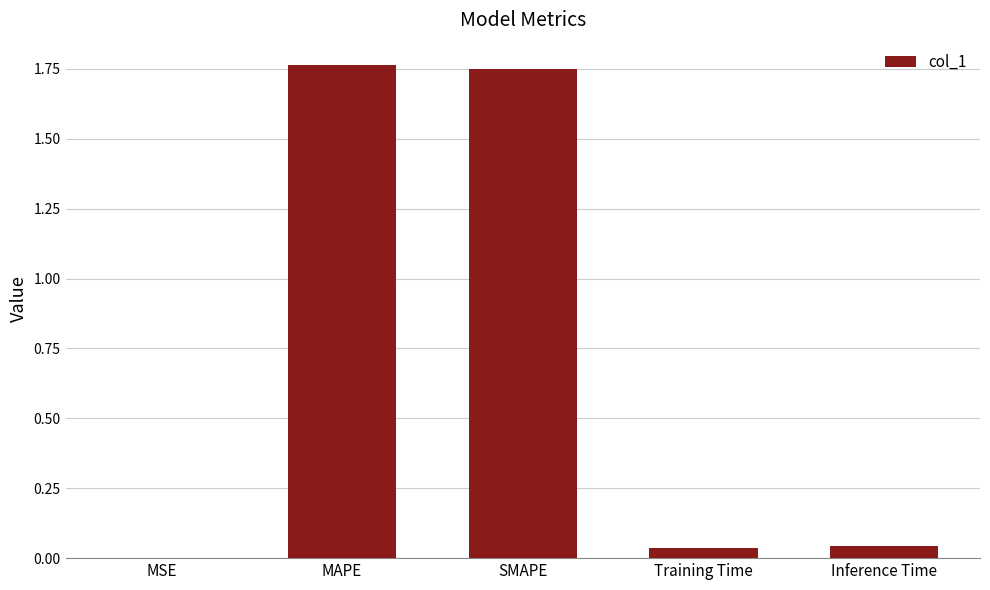

Between SMAPE and MSE, which is larger?

SMAPE